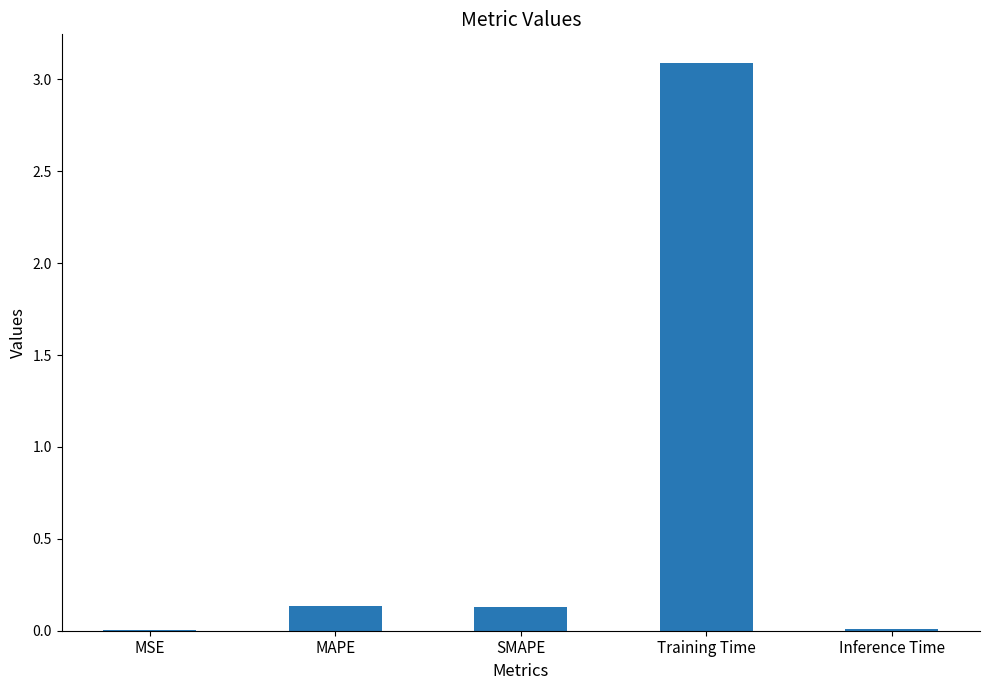

What is the maximum value shown in the chart?

3.1